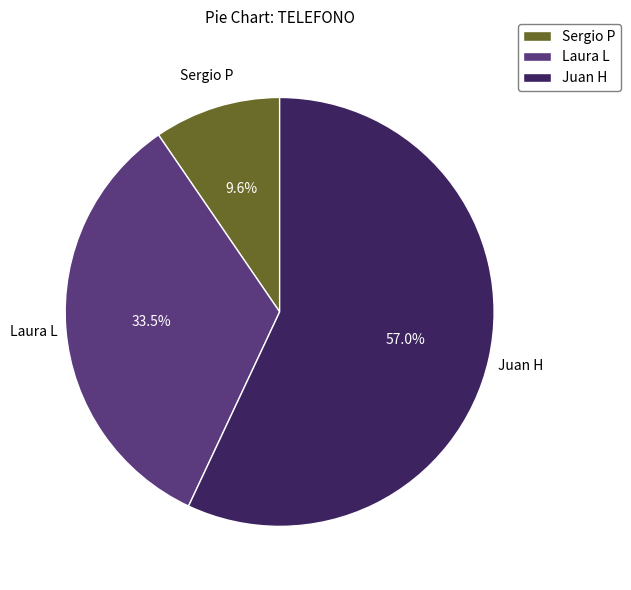

Between Sergio P and Juan H, which is larger?

Juan H